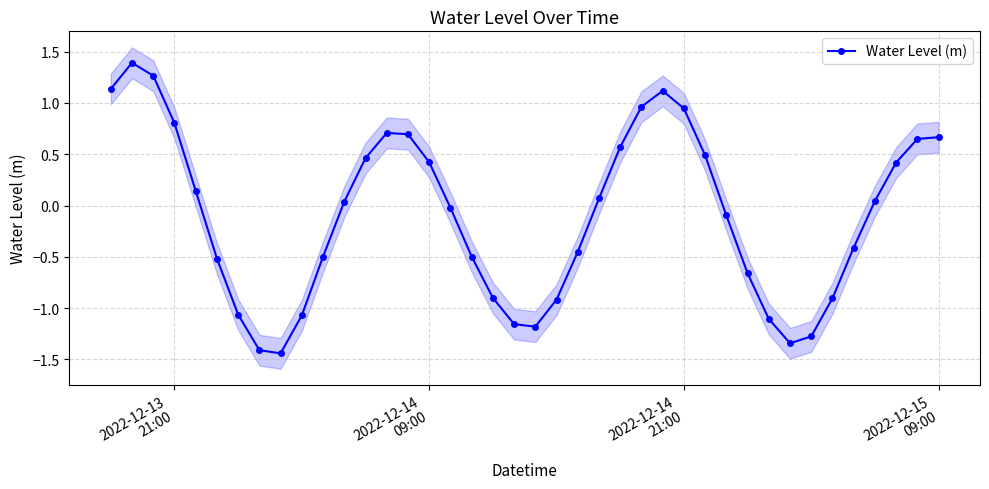

What is the maximum value for Water Level (m)?

1.4